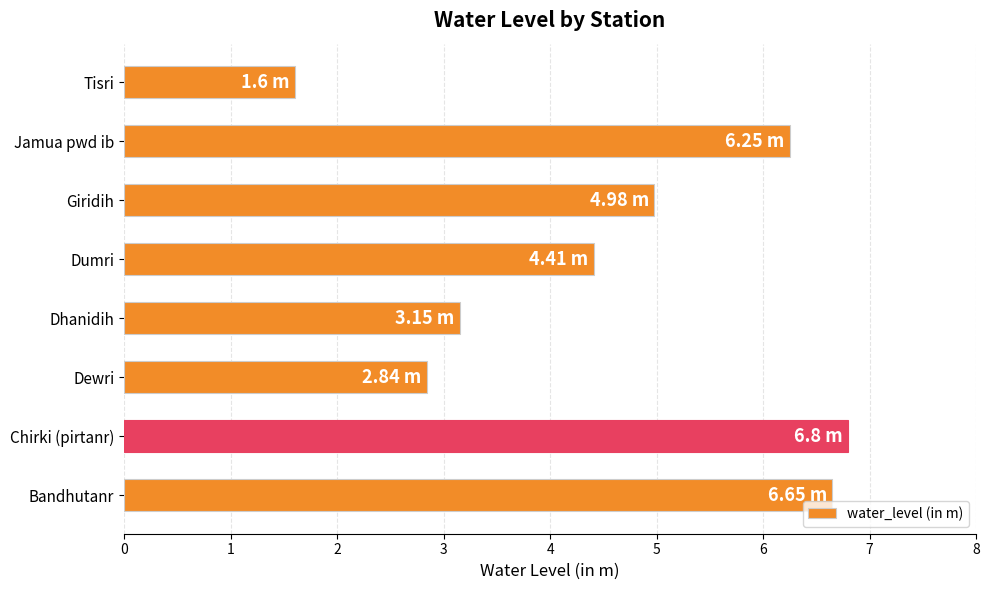

What is the average value?

4.6